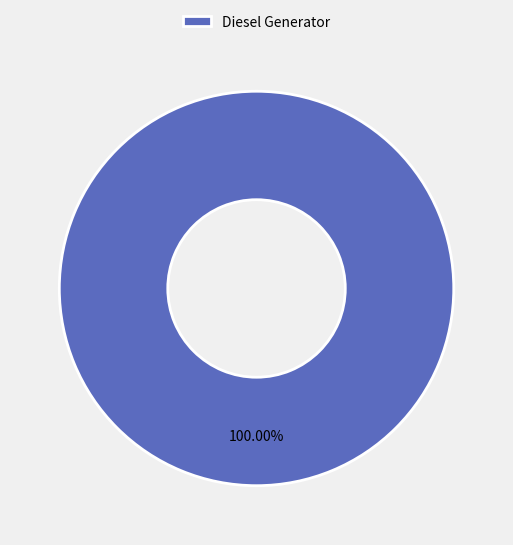

Rank the categories by value from lowest to highest.

Diesel Generator